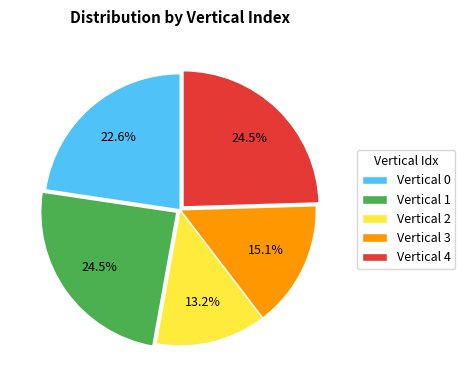

Which category has the smallest portion of the pie?

Vertical 2